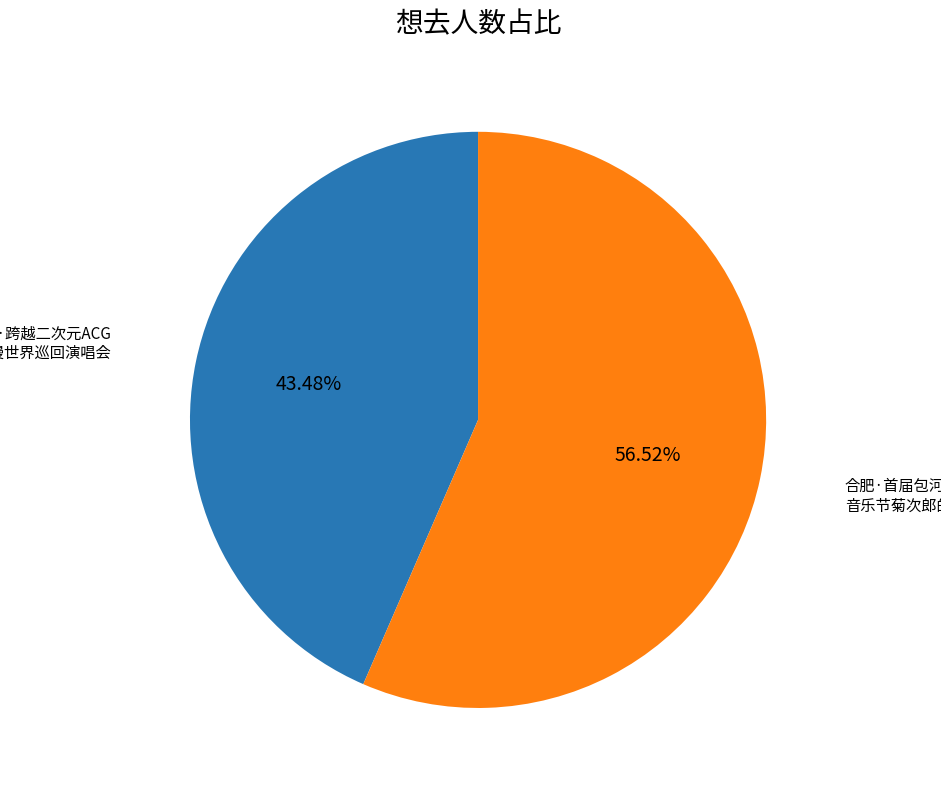

Is there any slice that represents more than half of the pie?

Yes